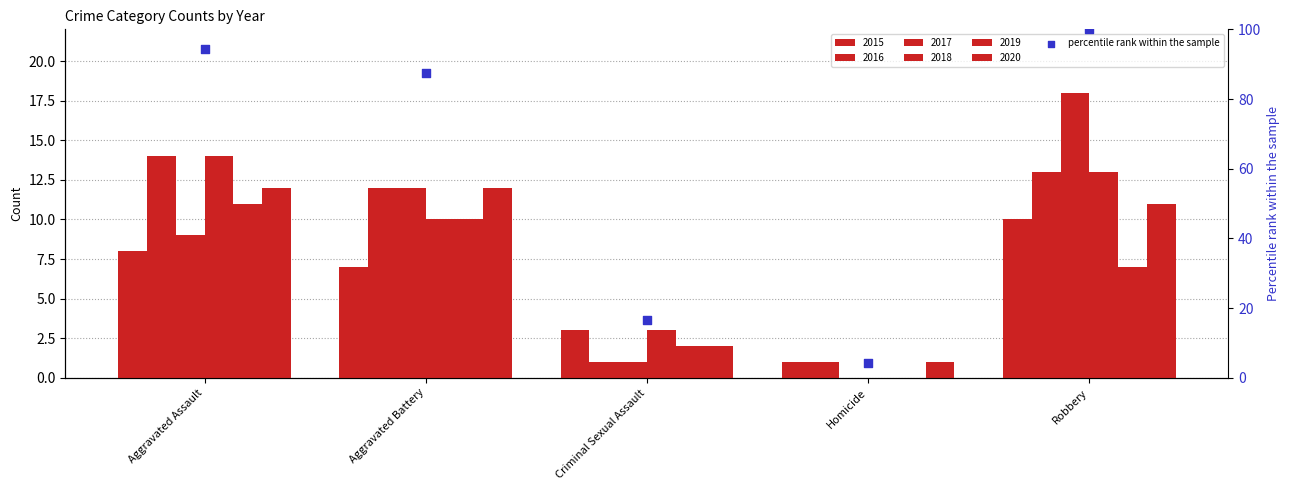

Approximately how many times larger is the value at Criminal Sexual Assault compared to Robbery?

0.2